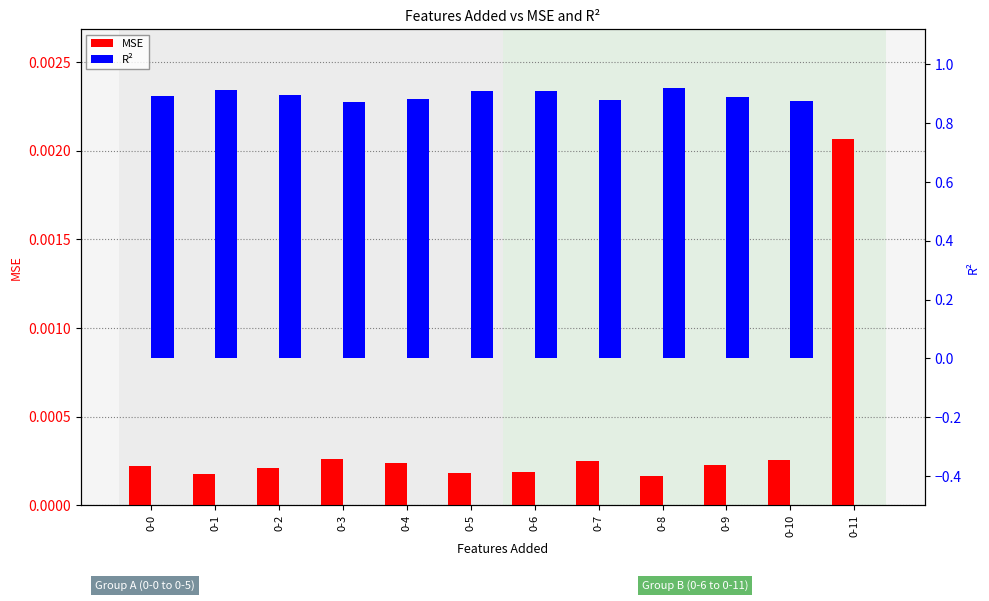

What is the difference between the R² values at 0-11 and 0-6?

0.9